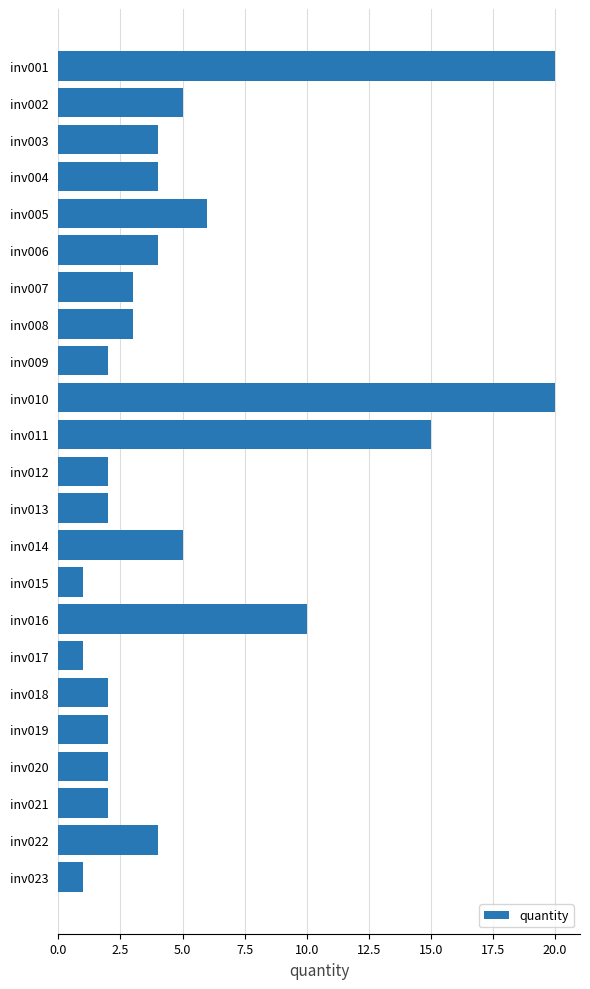

What is the difference between the maximum and minimum values?

19